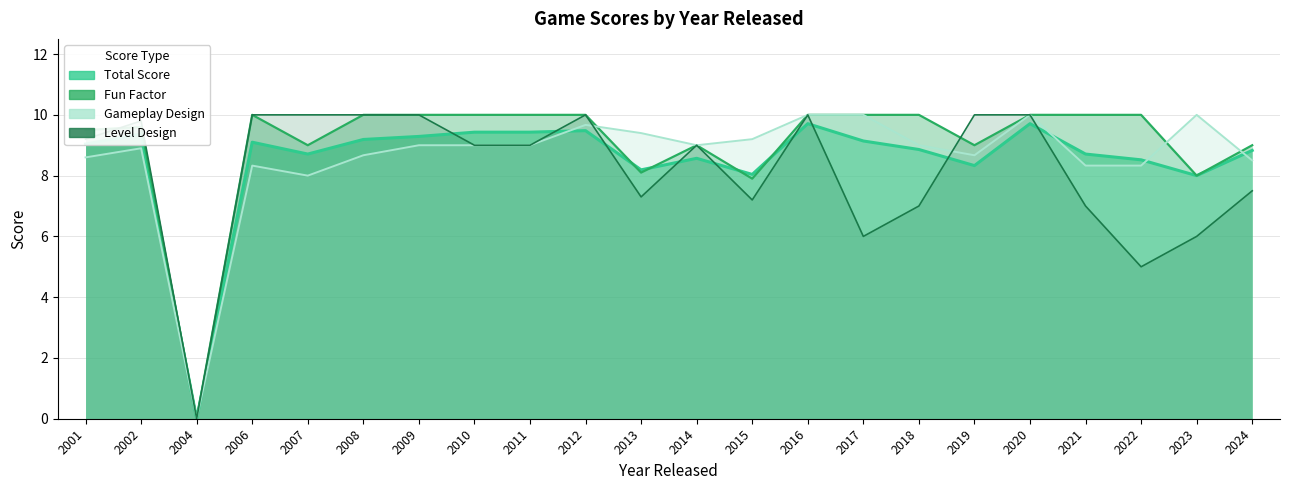

What is the value of the Level Design point at the 11th from the left?

7.3